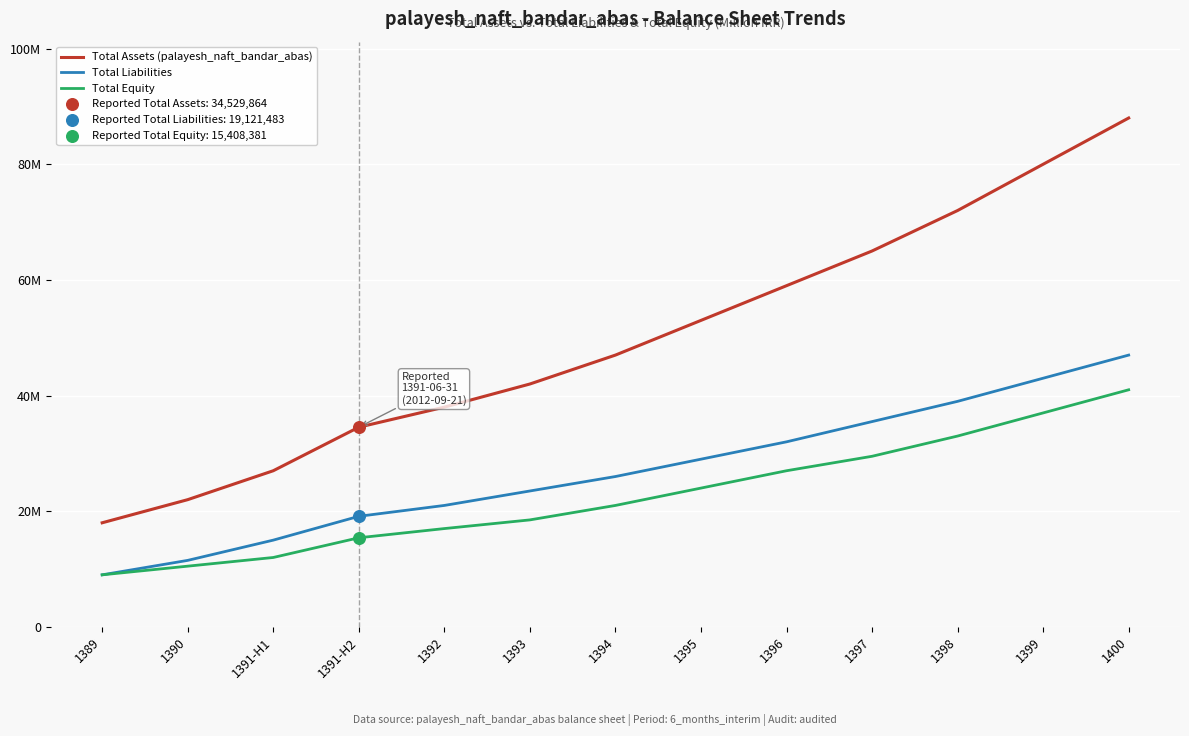

Is the value of Total Equity at 1391-H1 greater than the value of Total Assets (palayesh_naft_bandar_abas) at 1394?

No